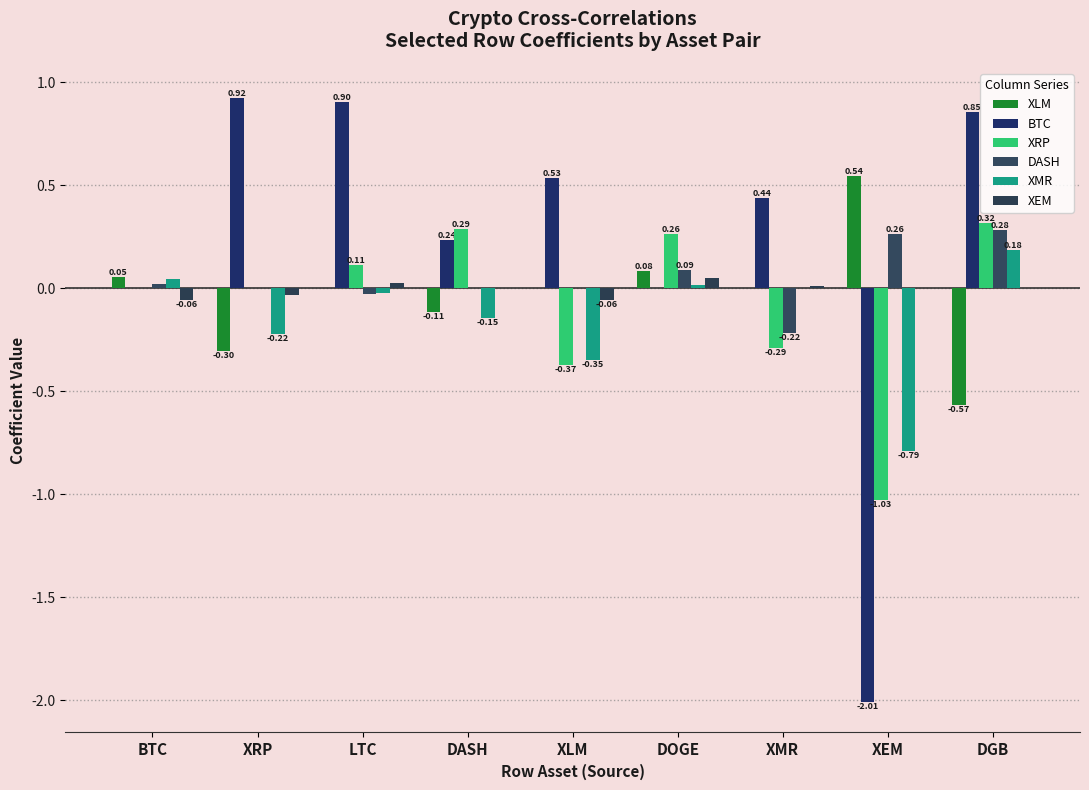

Which series has the widest spread of values?

BTC